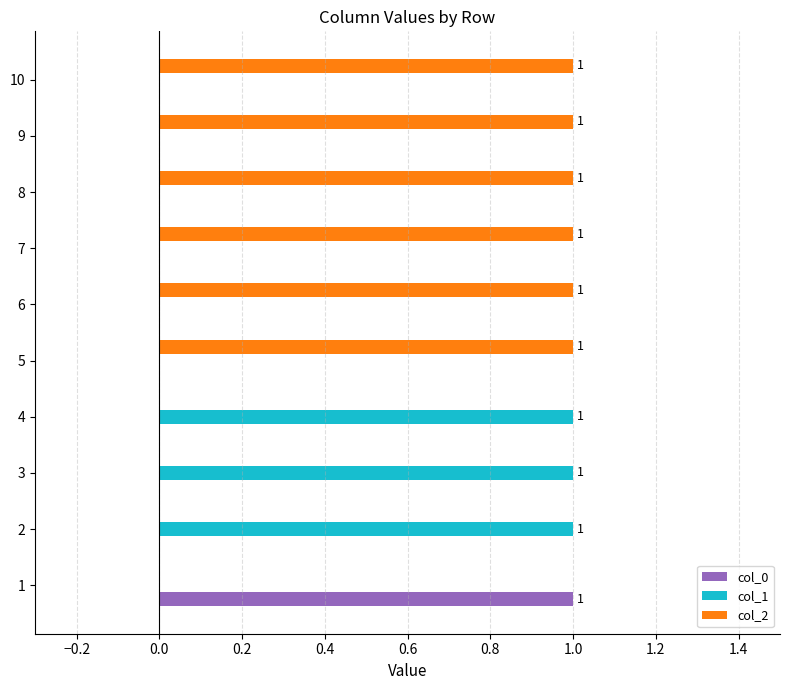

Which series has the largest total across all categories?

col_2